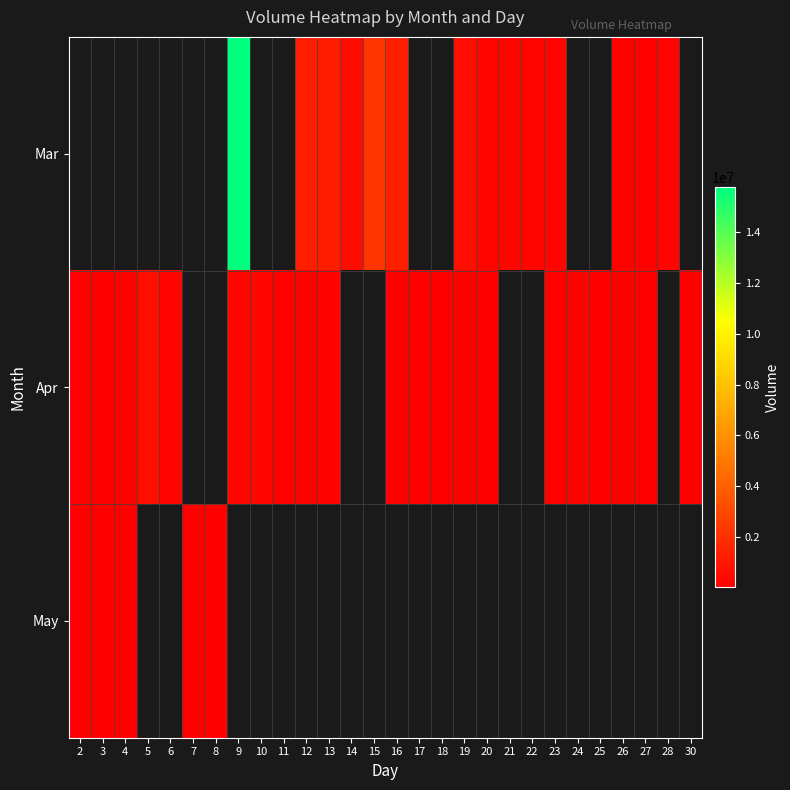

Read the Apr value at 12.

130852.0